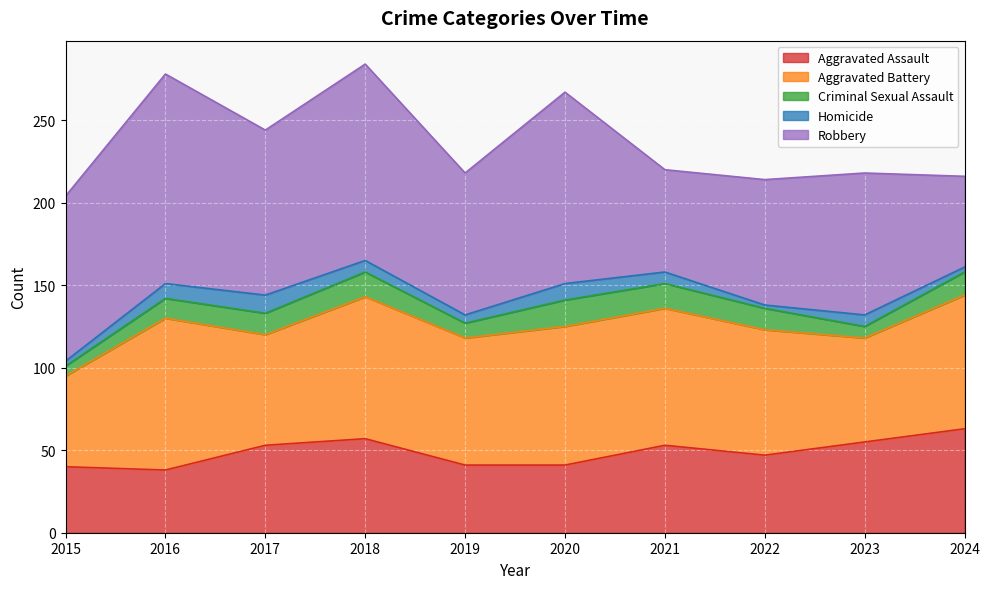

Is it true that Aggravated Battery equals 83 at 2021?

True